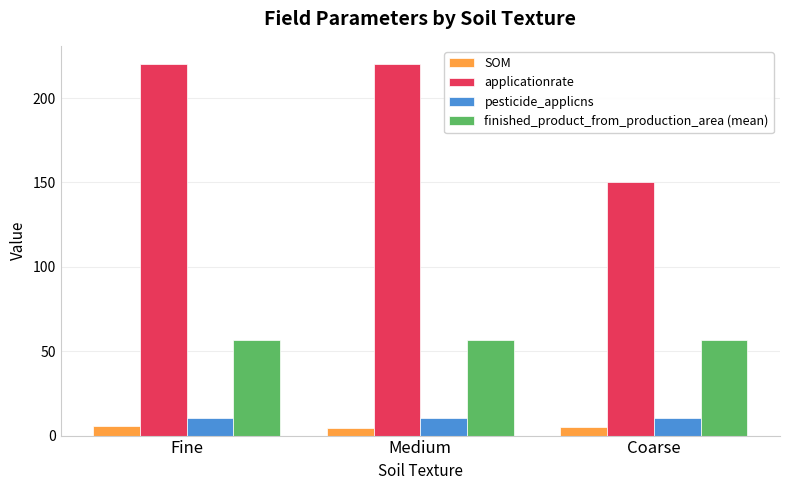

Is it true that pesticide_applicns equals 10.7 at Medium?

True